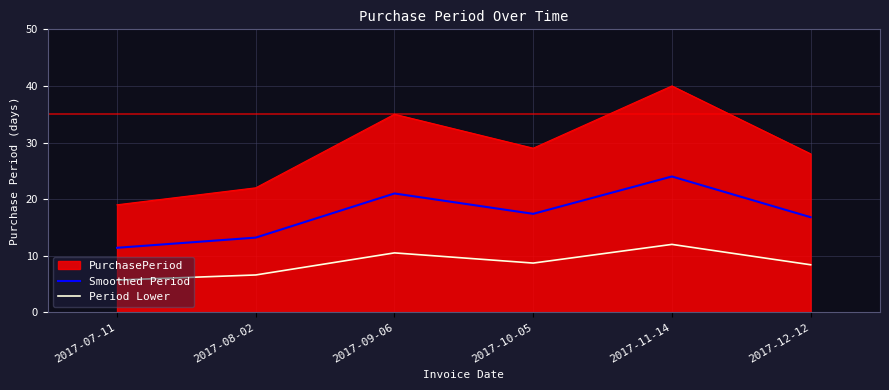

What value does the Period Lower series have at 2017-12-12?

8.4